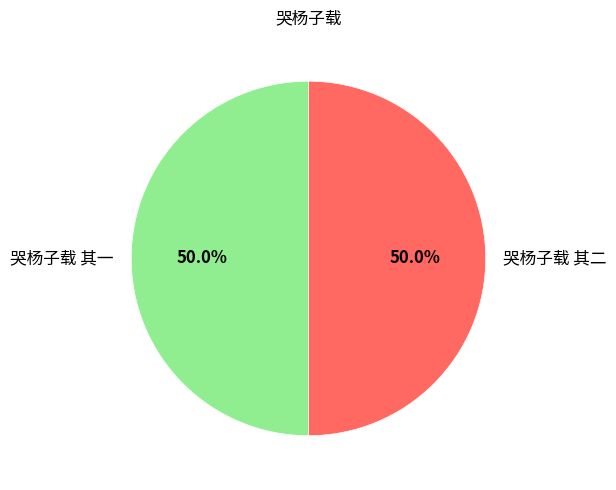

True or false: 哭杨子载 其一 accounts for 44% of the total.

False